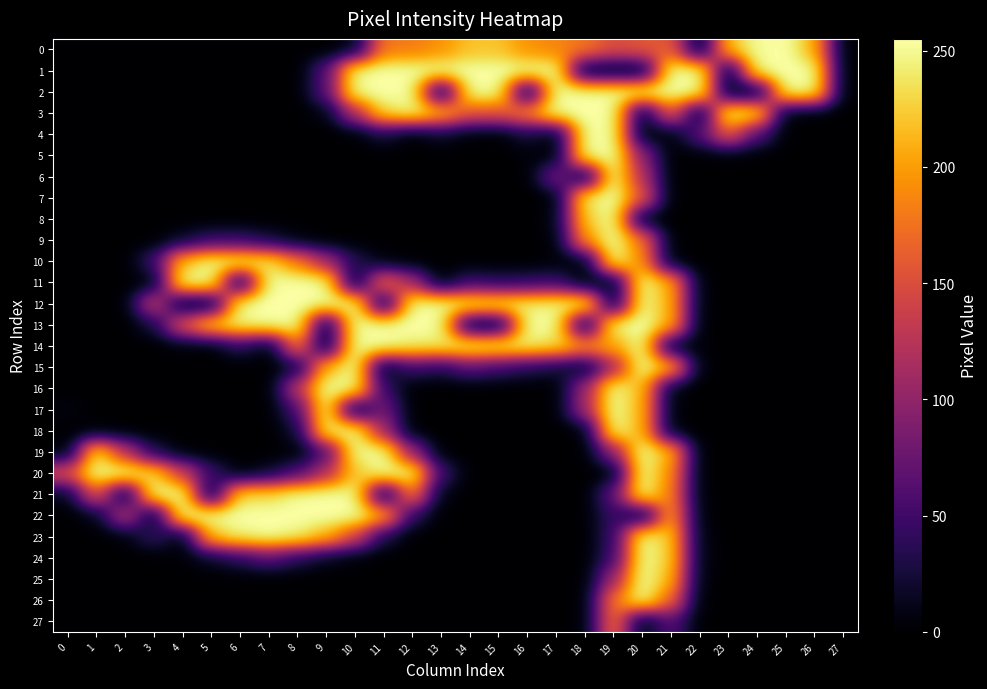

List the series in order of their peak value, highest first.

0, 1, 2, 3, 4, 5, 6, 7, 8, 9, 10, 11, 12, 13, 14, 15, 16, 17, 18, 19, 20, 21, 22, 23, 24, 25, 26, 27